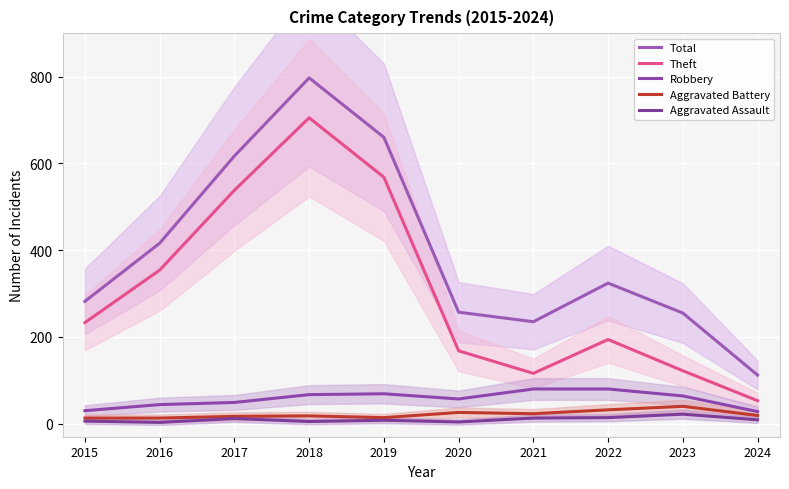

Which series has the largest total across all categories?

Total